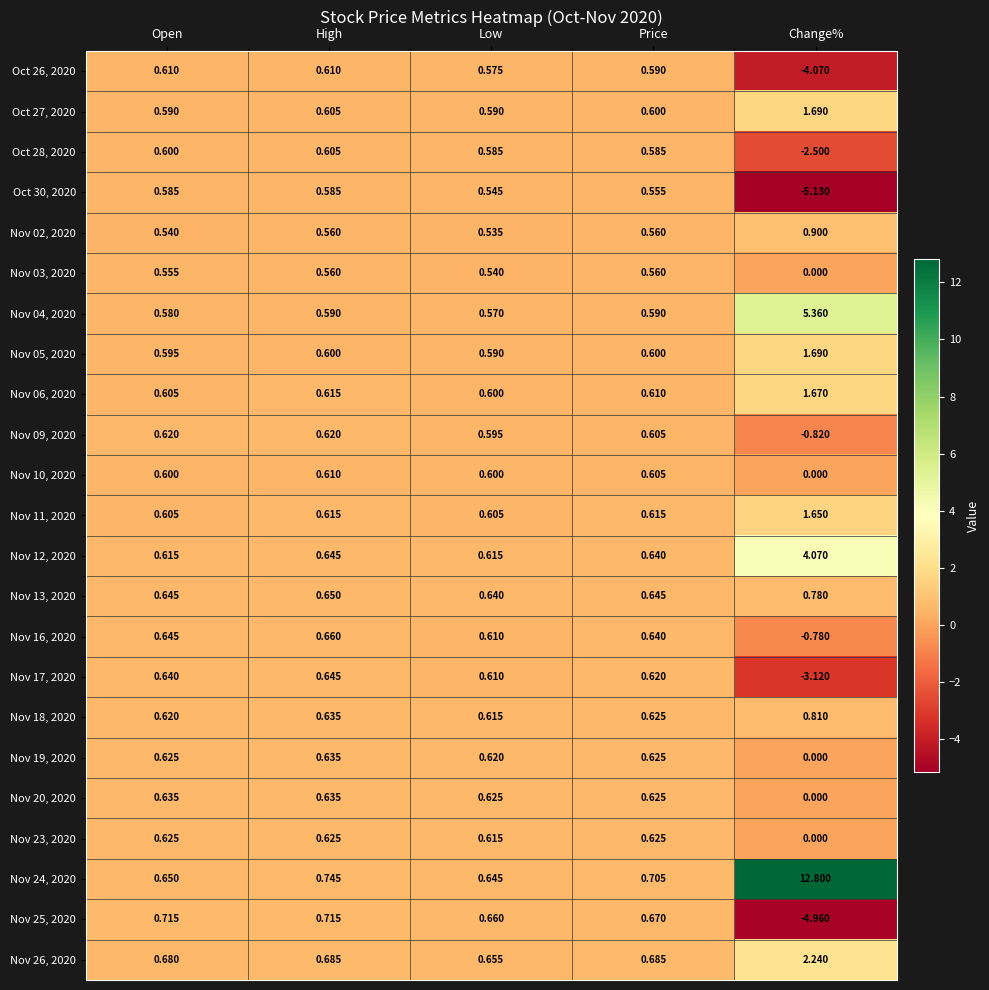

Which category has the highest value across all series?

Change%